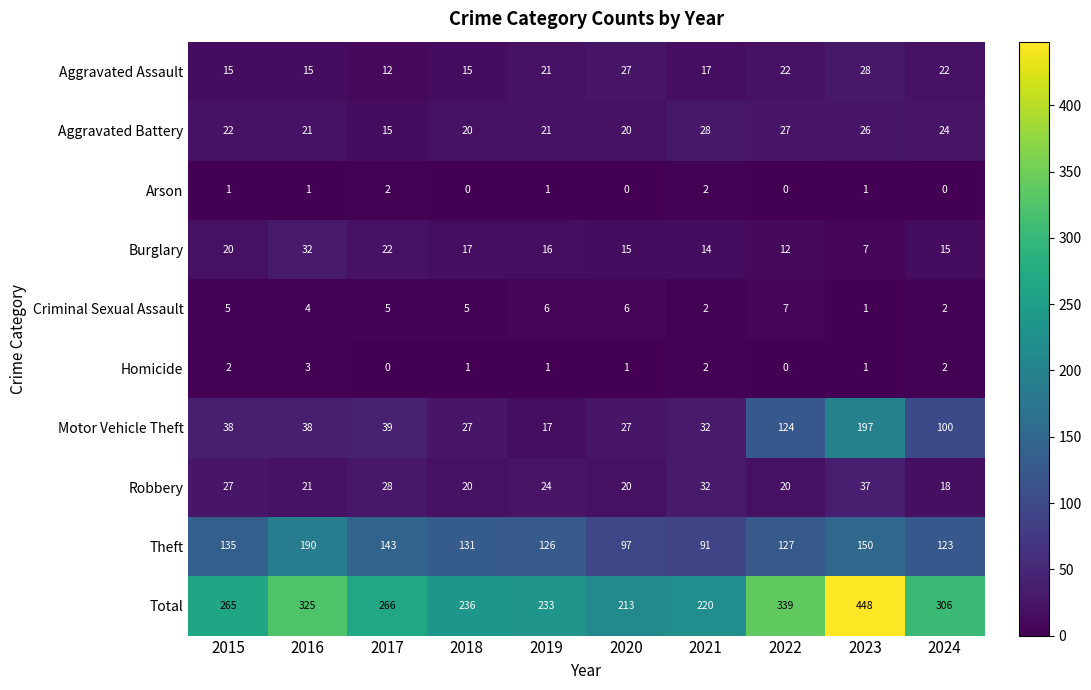

At which label does Total first exceed 266?

2016